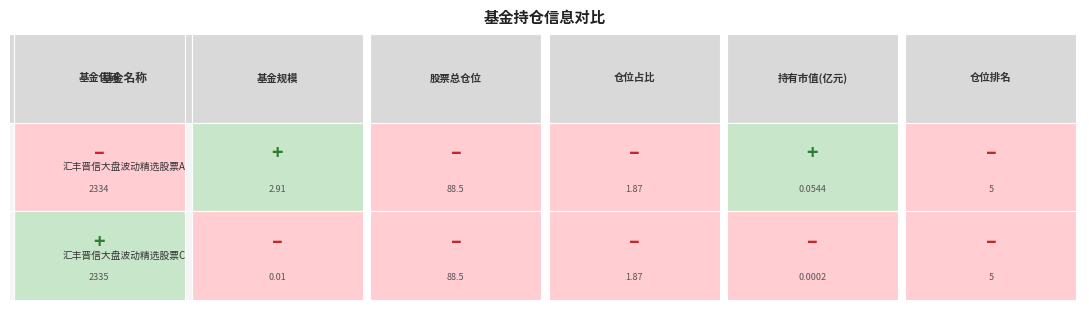

What is the average value of the 仓位排名 series?

5.0